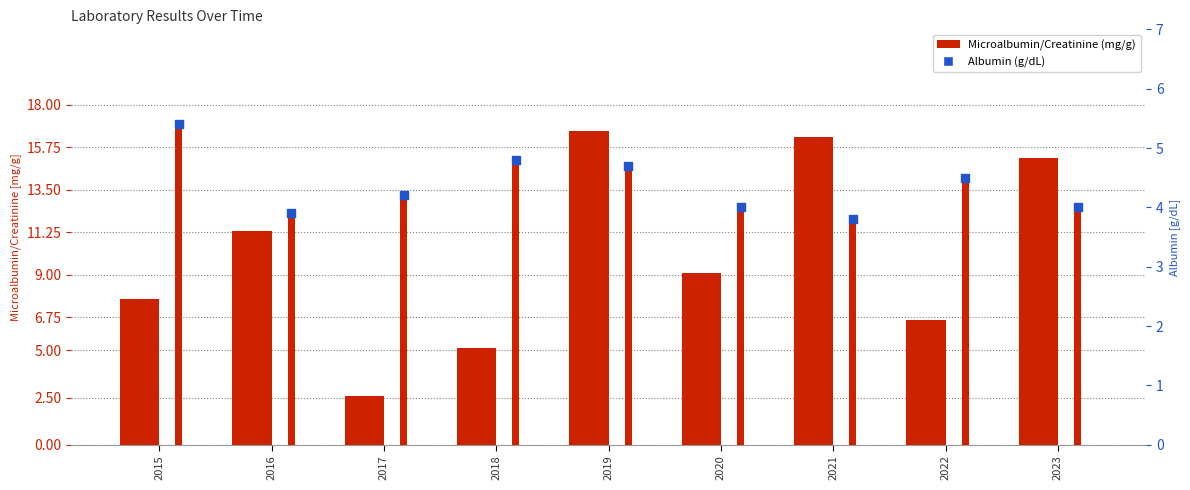

Is the value of Albumin (g/dL) at 2019 greater than the value of Microalbumin/Creatinine (mg/g) at 2015?

No